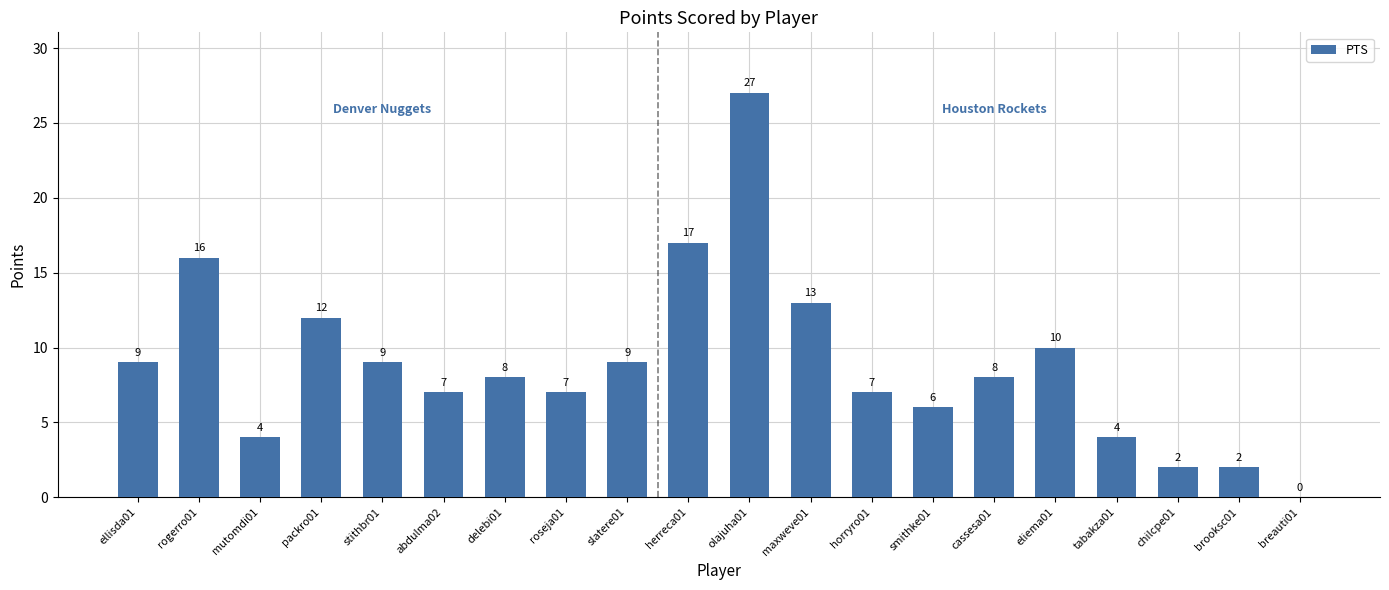

Does the chart contain stacked bars?

No